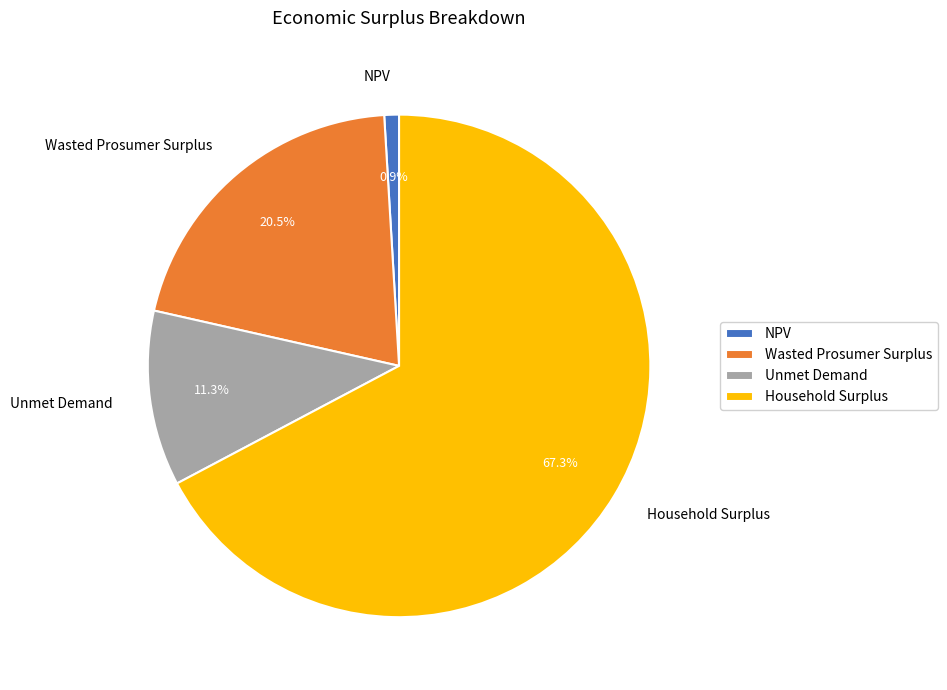

Is it true that Unmet Demand is 1% of the pie?

False